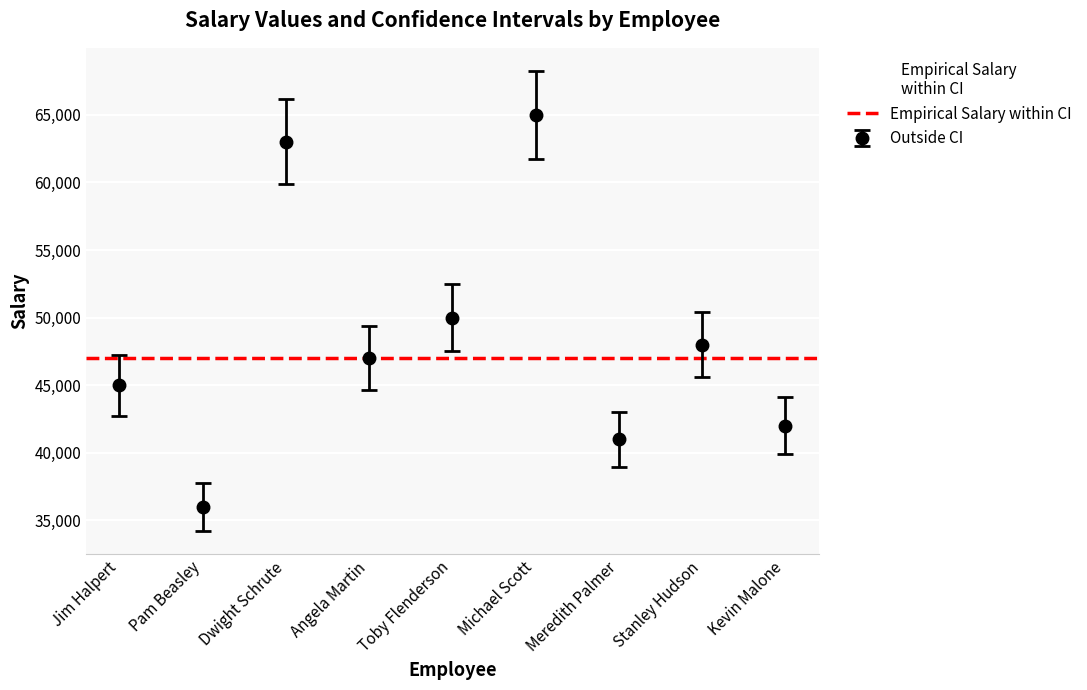

True or false: the data shows 13515 at Dwight Schrute.

False